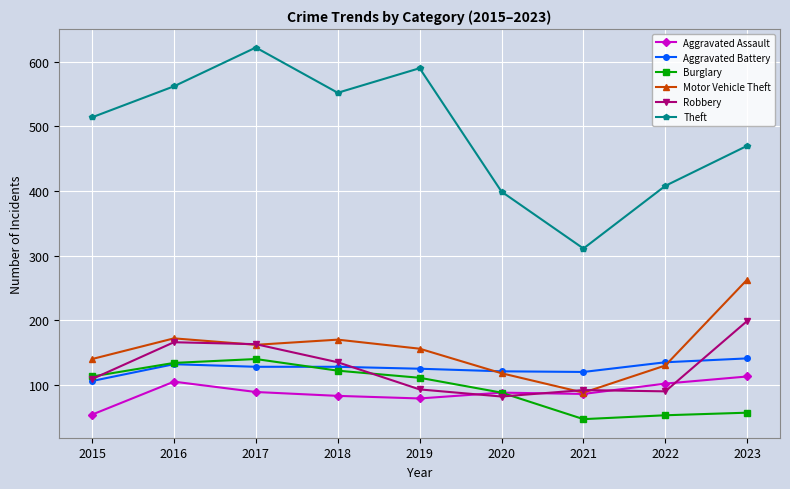

Which series changed the most between 2020 and 2023?

Motor Vehicle Theft